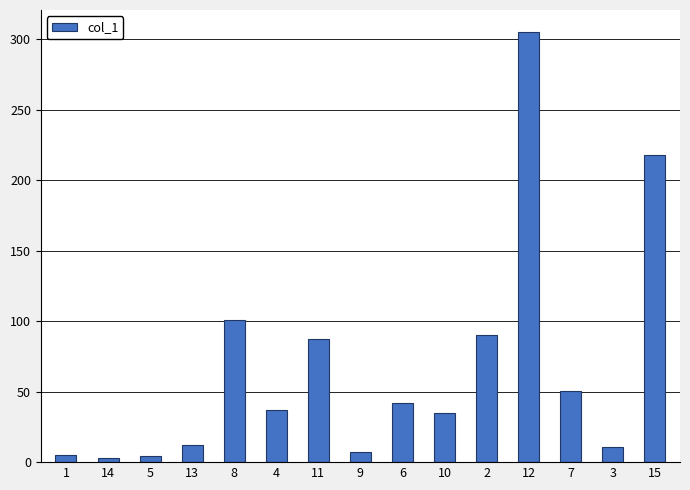

What is the sum of the values at 6 and 3?

52.6